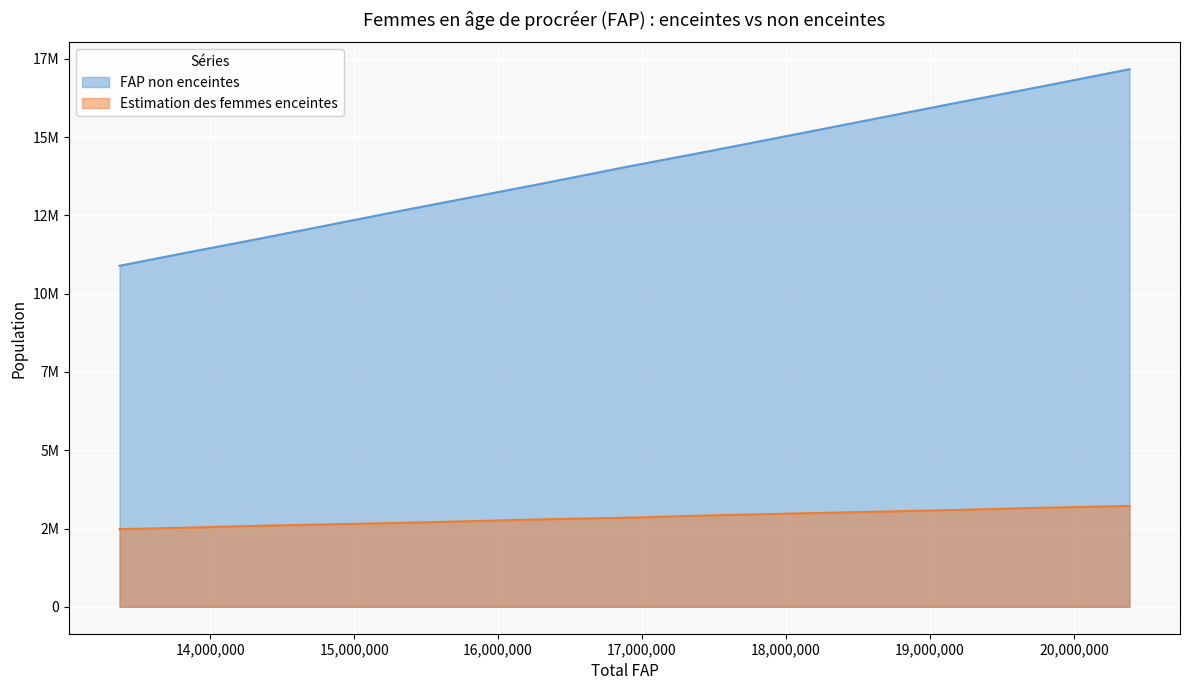

What is the sum of the FAP non enceintes values at 2028 and 2018?

27397201.9